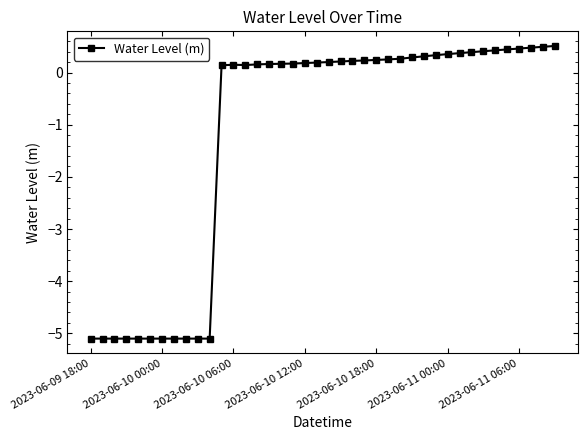

True or false: there are more than 0 points higher than both neighbors.

True